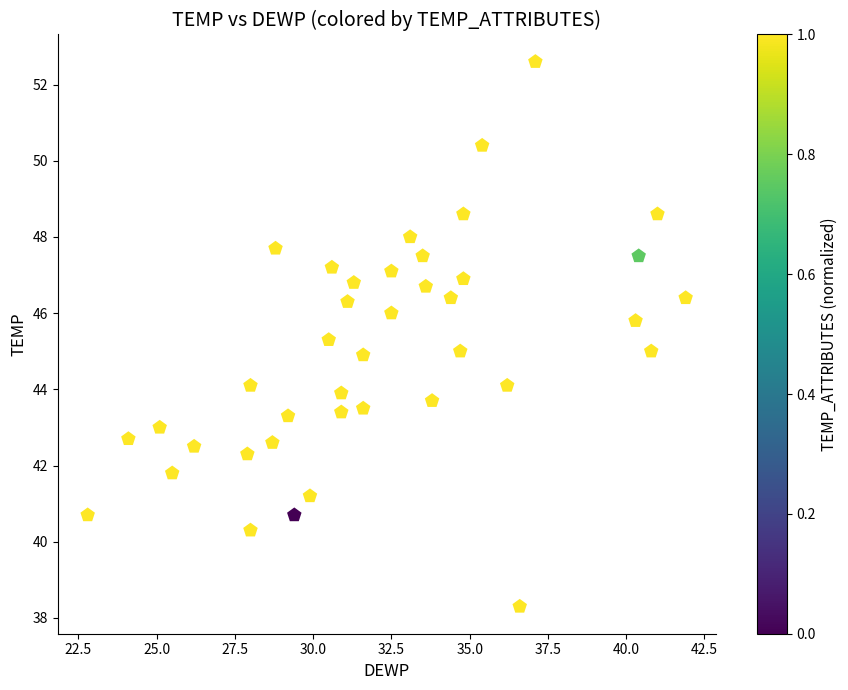

What is the range of X values (max minus min)?

19.1